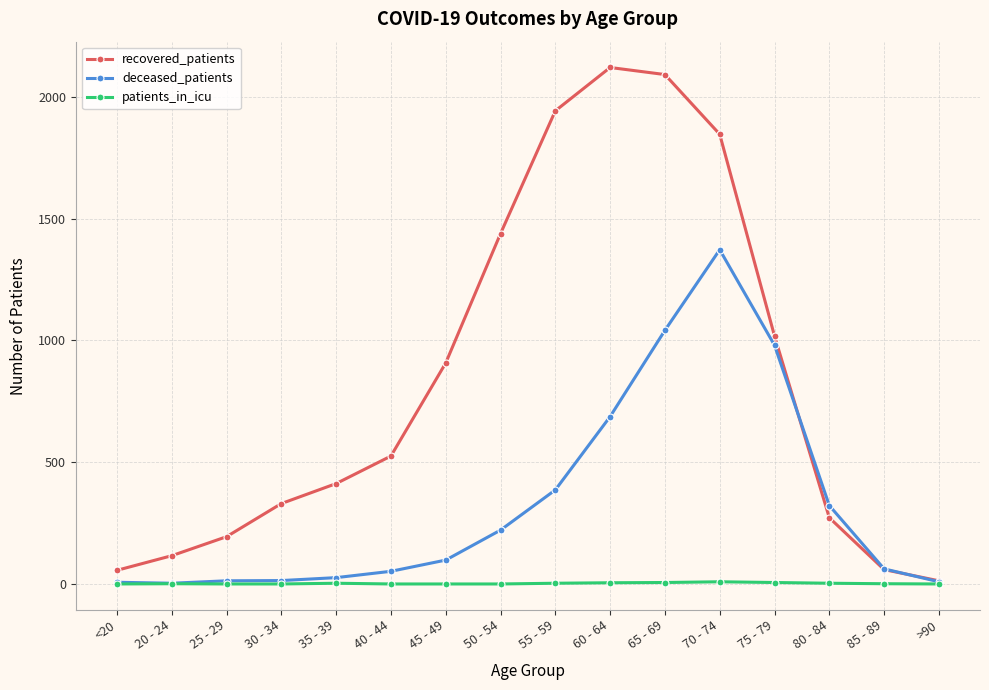

Is the value of deceased_patients at 50 - 54 greater than the value of recovered_patients at 50 - 54?

No